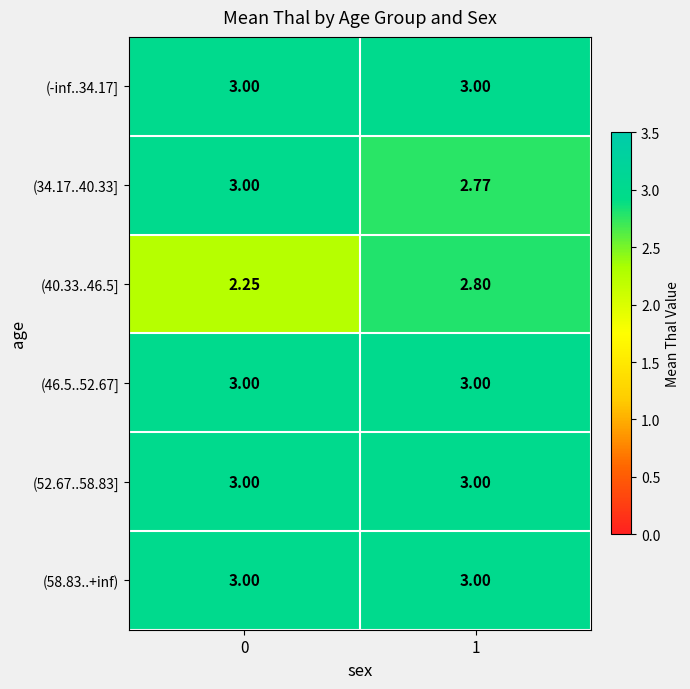

What is the maximum value shown in the chart?

3.0